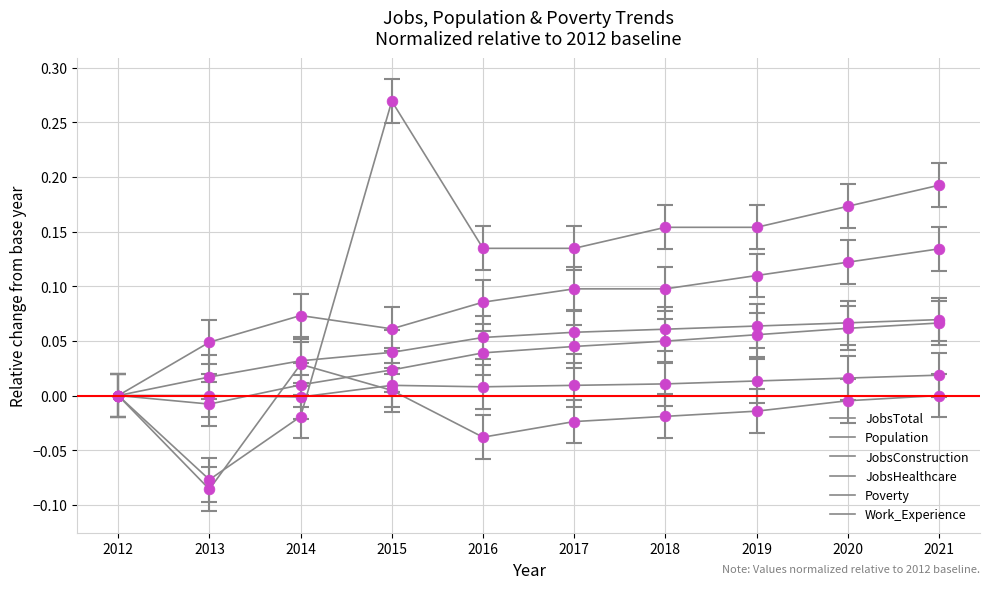

Which series has the largest total across all categories?

Poverty